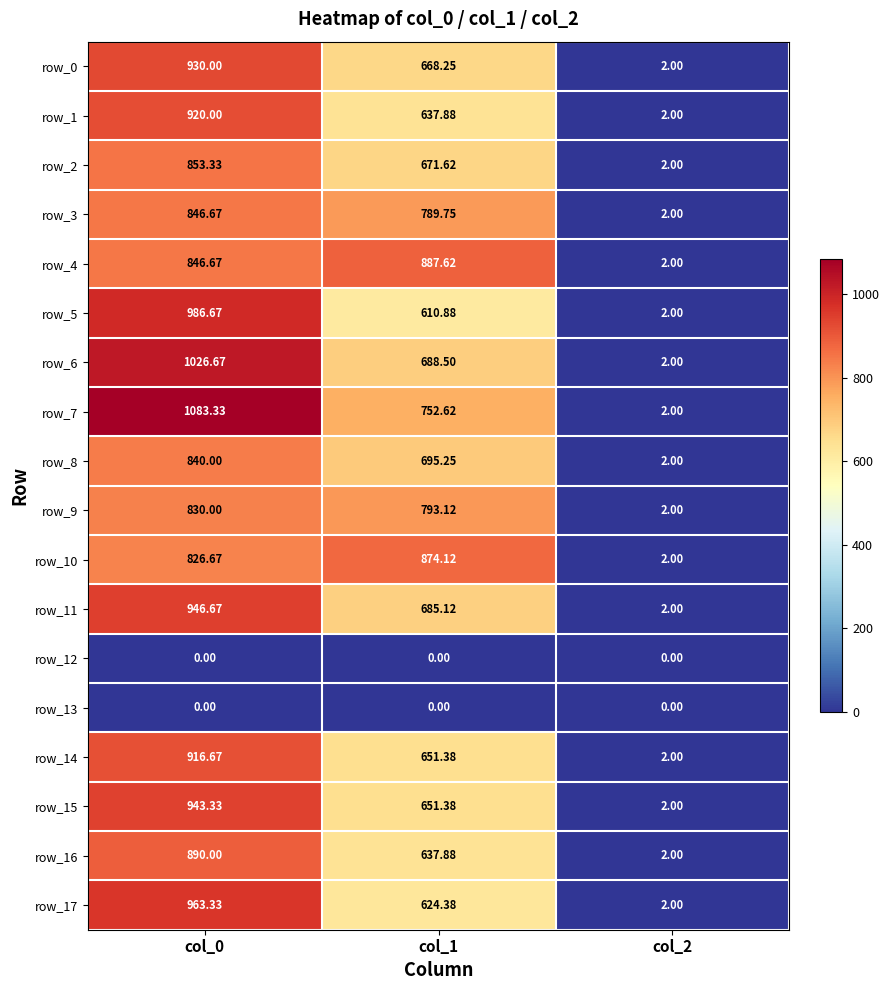

What is the difference between the highest and lowest values at col_1?

887.6